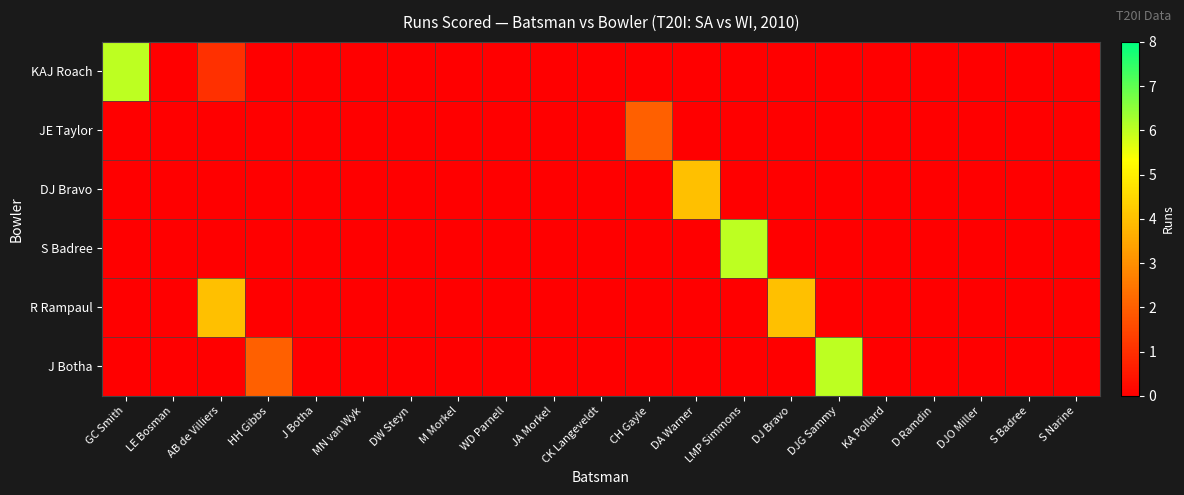

Count the number of categories in the chart.

21